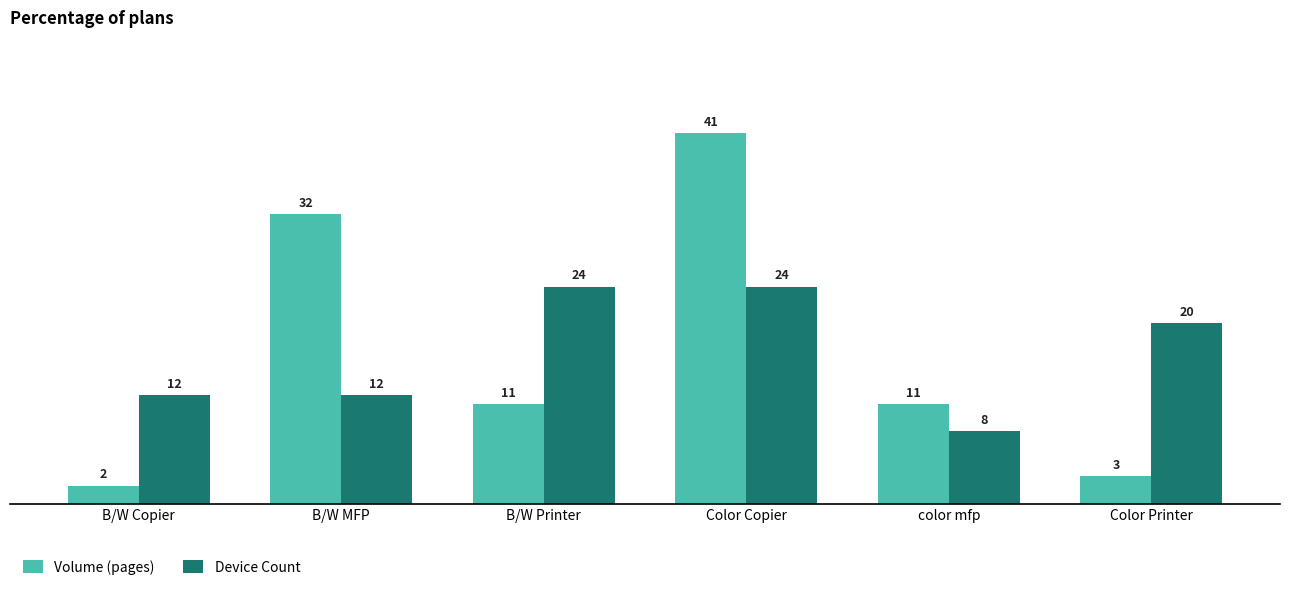

What is the average value of the Device Count series?

17